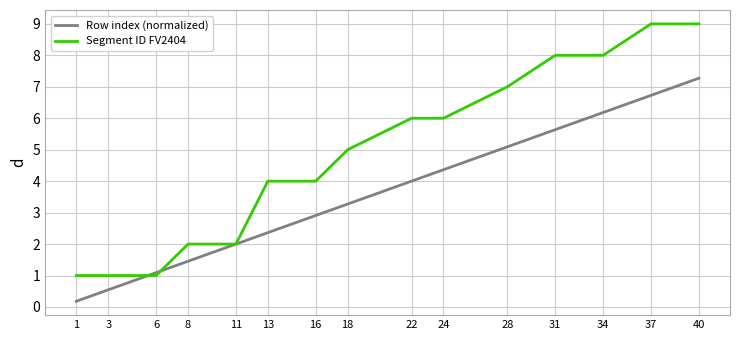

What is the difference between the Row index (normalized) values at 37 and 24?

2.4